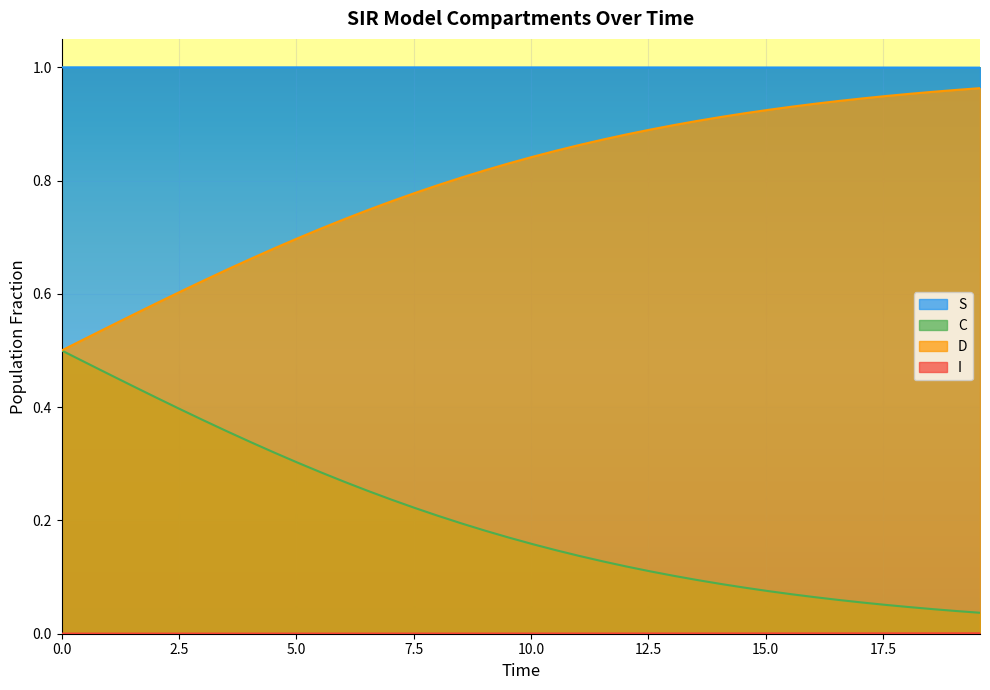

Which series has the largest total across all categories?

S